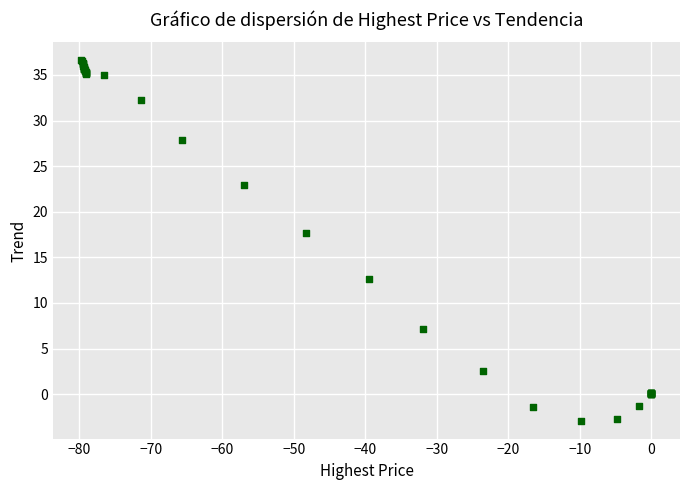

What Y value in the scatter plot is closest to 16?

17.7